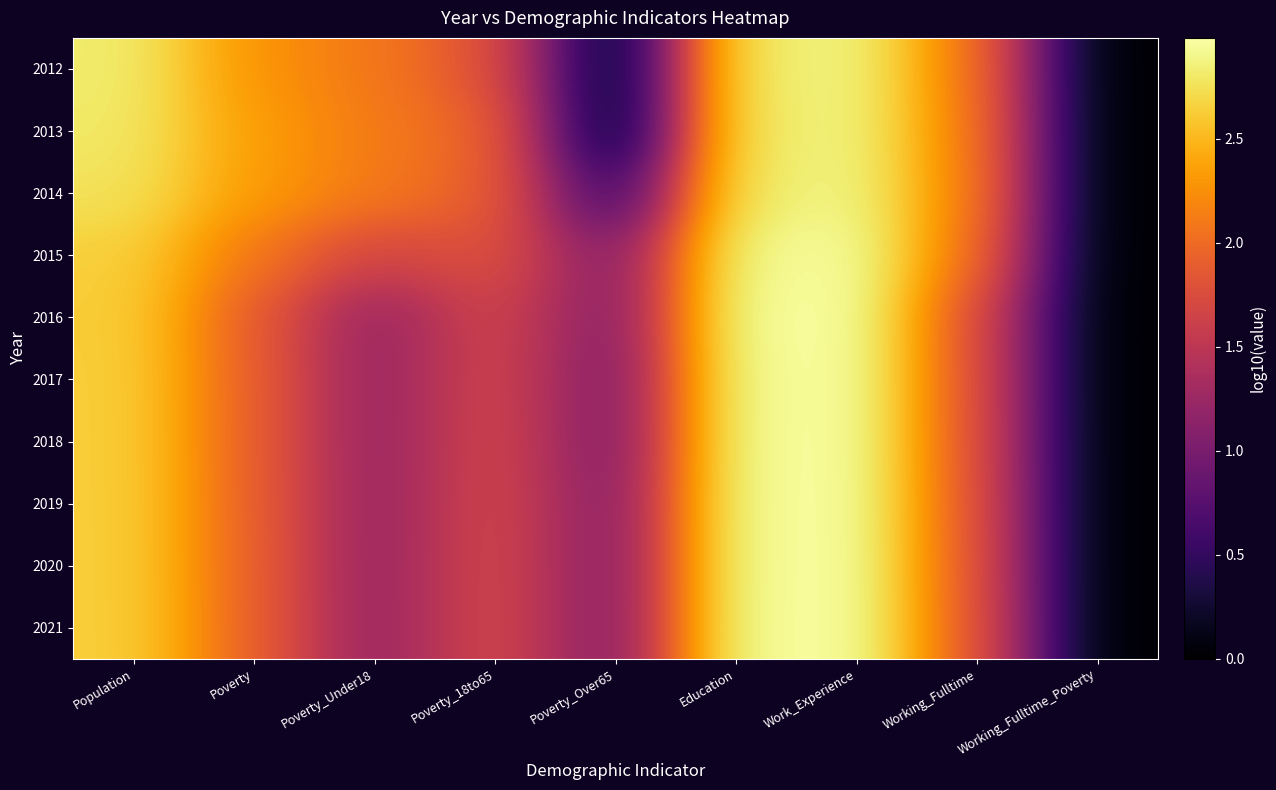

What is the total value across all series at Working_Fulltime?

19.2